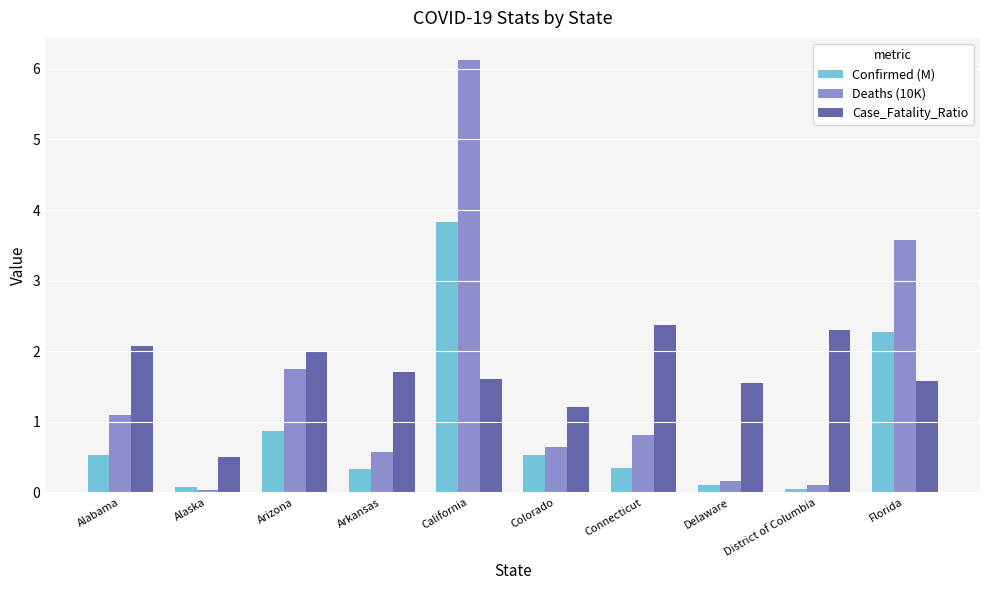

At which category is the sum across all series the highest?

California